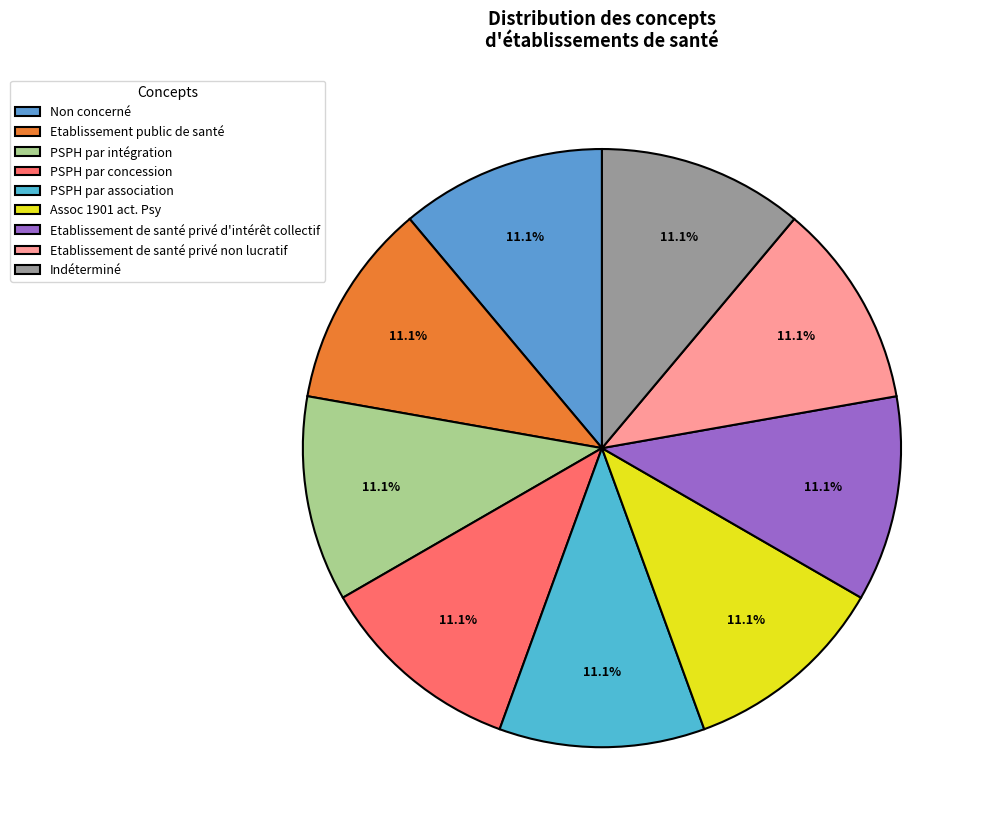

Combined, do PSPH par concession and PSPH par intégration account for over 50%?

No